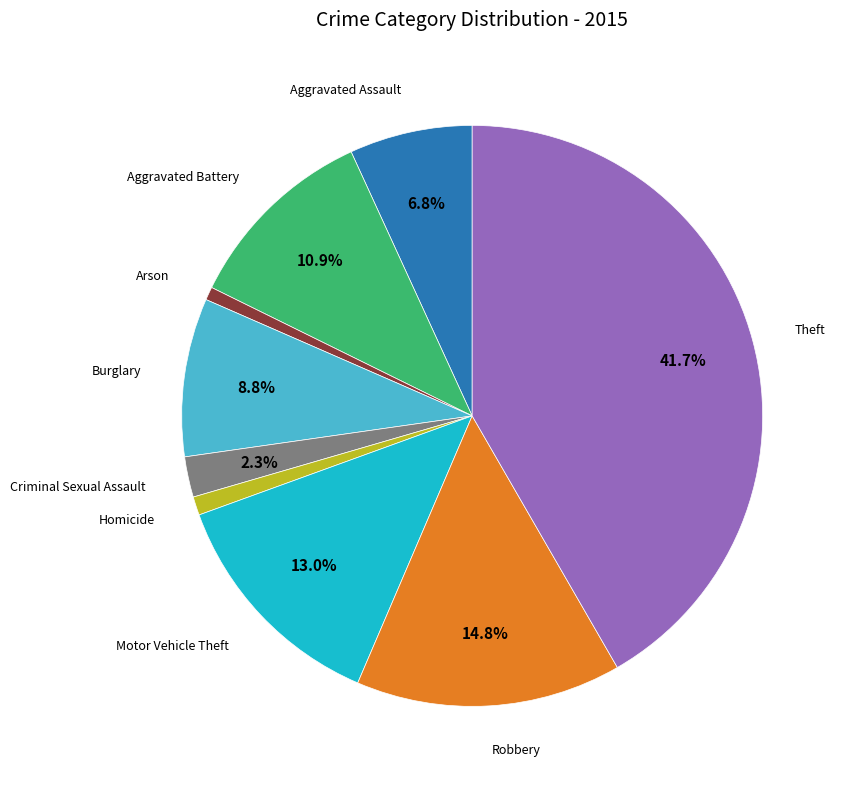

Is there a majority slice in this chart?

No